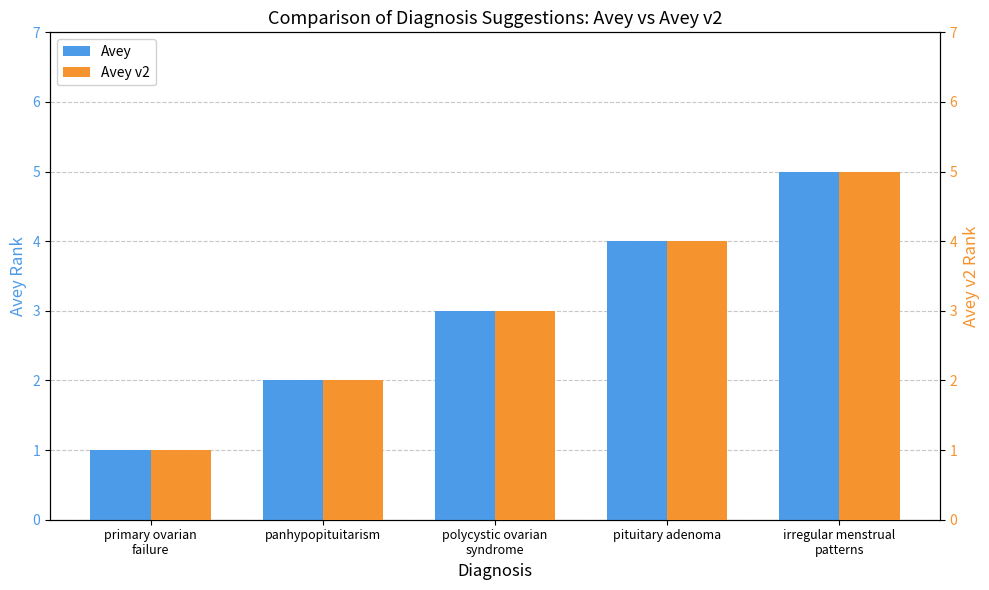

List the labels in order of Avey value, largest first.

irregular menstrual
patterns, pituitary adenoma, polycystic ovarian
syndrome, panhypopituitarism, primary ovarian
failure